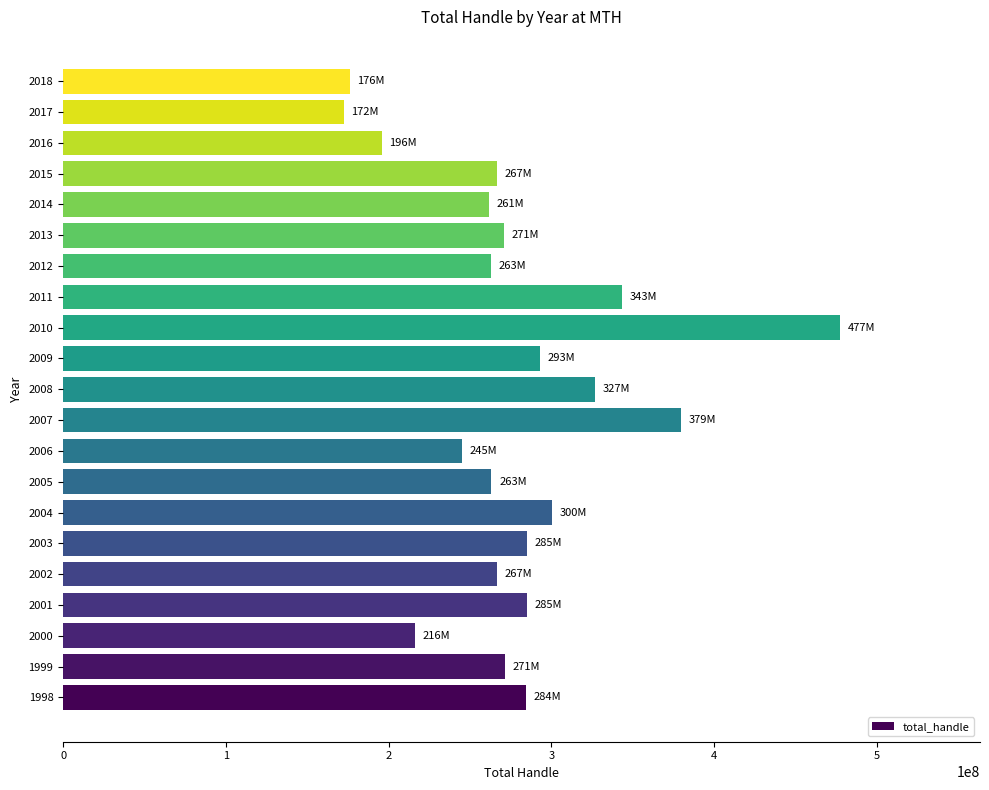

What is the difference between the values at 2017 and 2002?

94421919